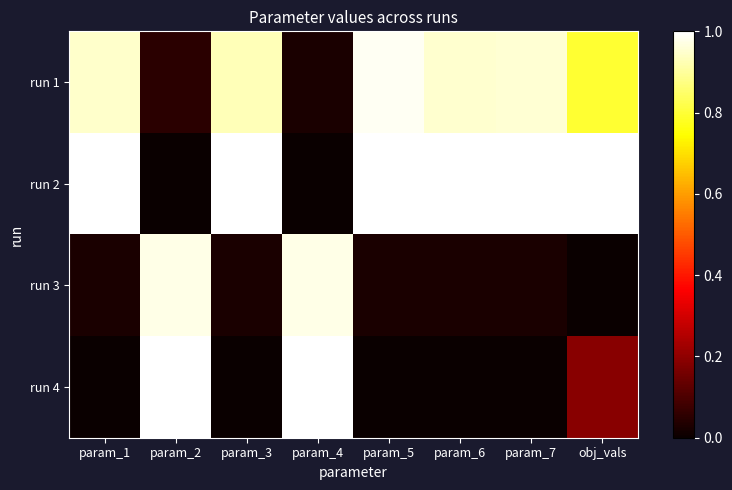

At how many categories does at least one series exceed 0?

8